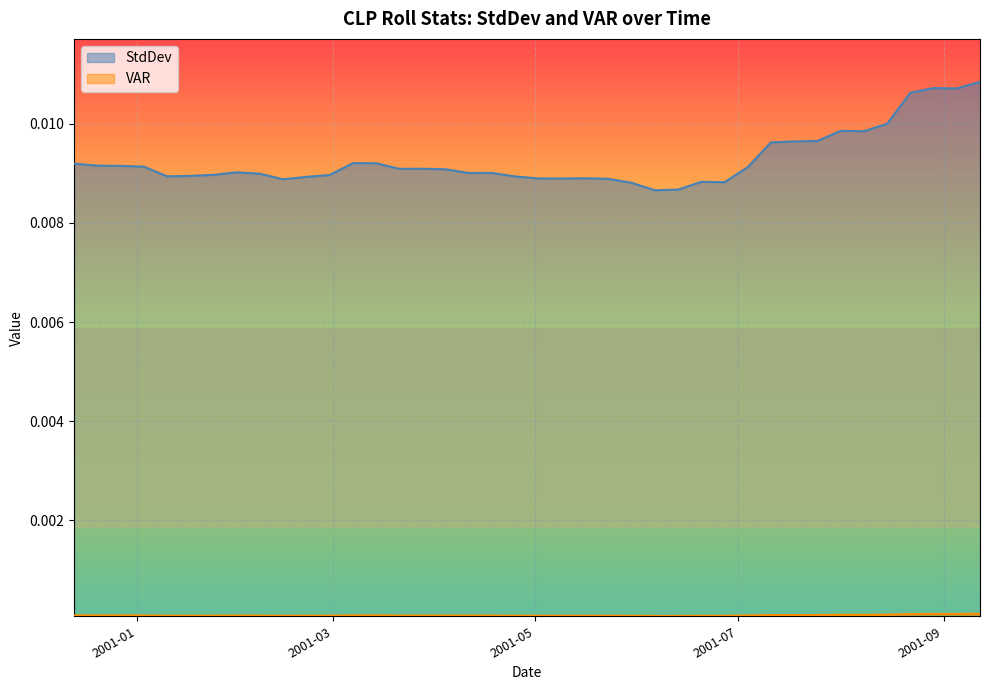

Which series has the largest total across all categories?

StdDev